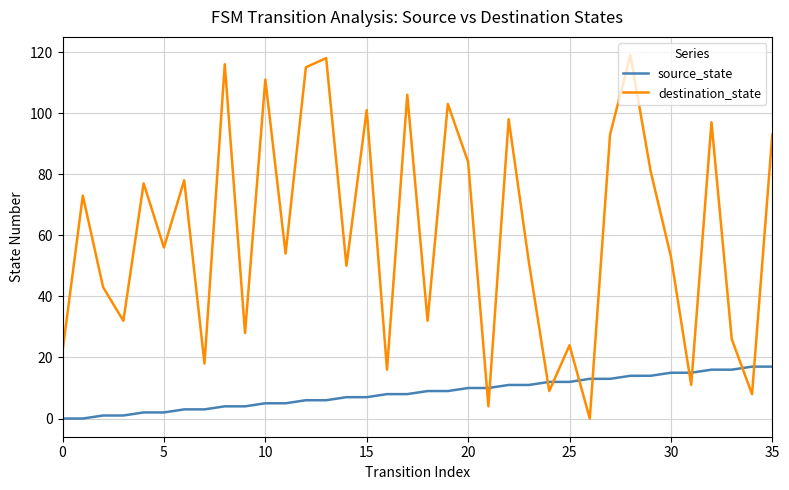

Reading left to right, list all the values displayed in this chart.

source_state: 0	0	1	1	2	2	3	3	4	4	5	5	6	6	7	7	8	8	9	9	10	10	11	11	12	12	13	13	14	14	15	15	16	16	17	17
destination_state: 22	73	43	32	77	56	78	18	116	28	111	54	115	118	50	101	16	106	32	103	84	4	98	51	9	24	0	93	119	81	53	11	97	26	8	93